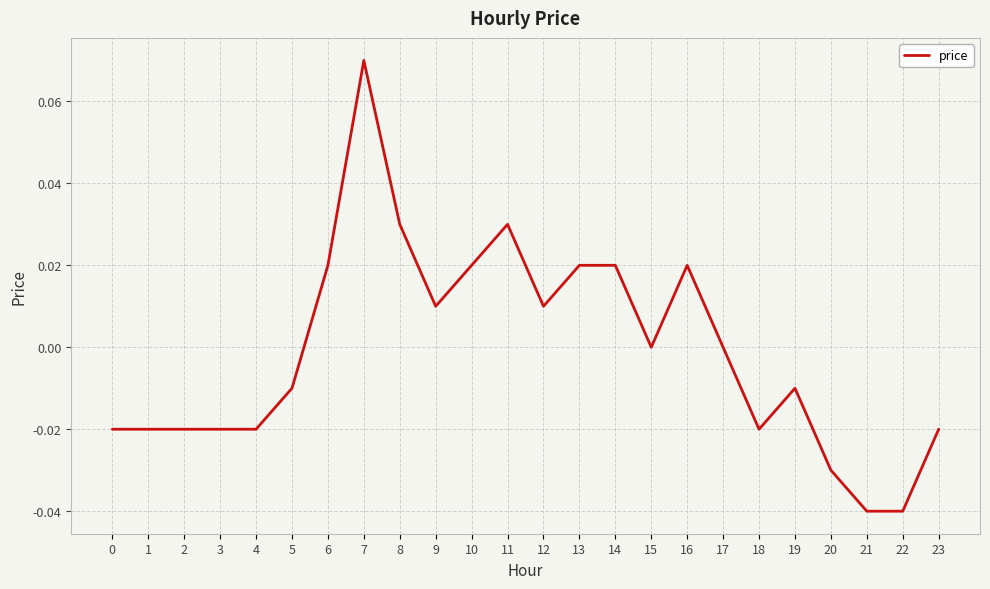

The chart shows a value of -0.0 at 22. True or false?

True